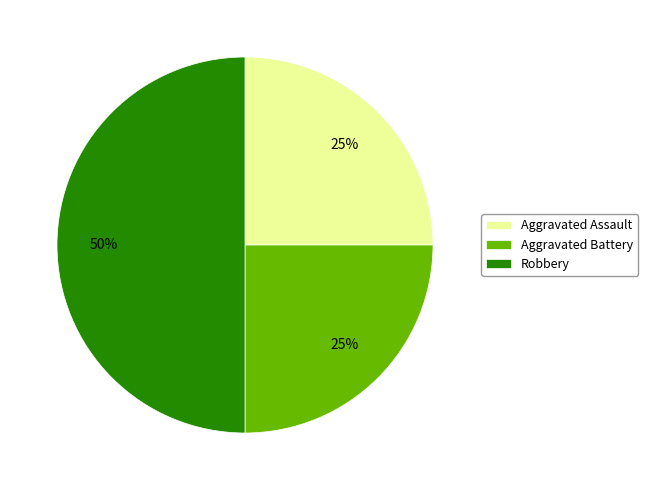

Which category has the biggest portion of the pie?

Robbery